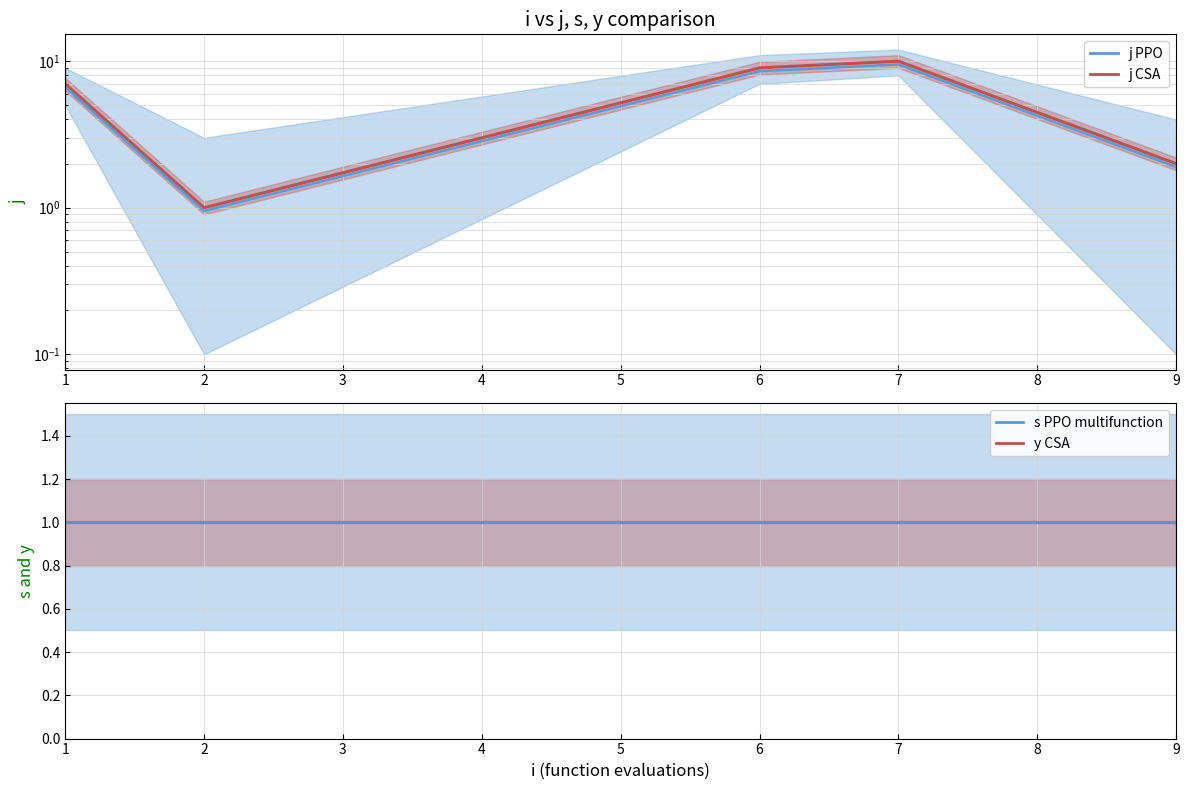

In j (mean), how many points are lower than both neighbors (excluding endpoints)?

1